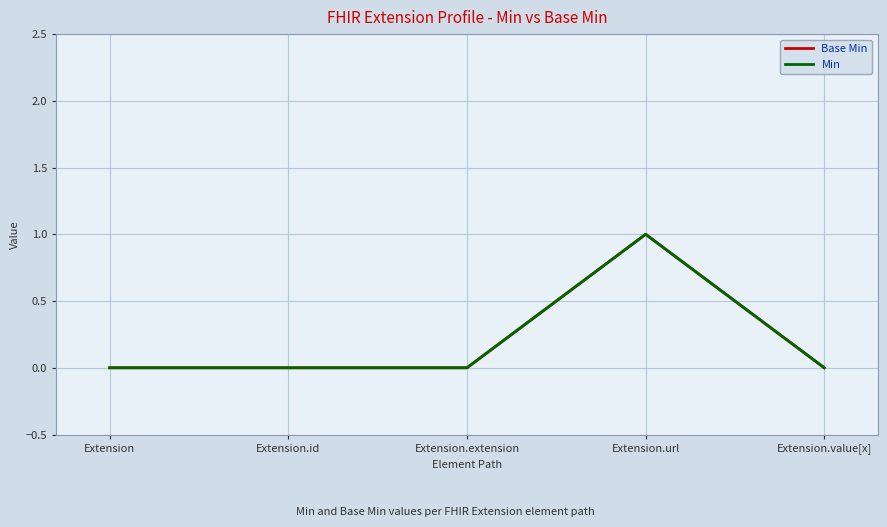

Is this an area chart (filled region under the line)?

No